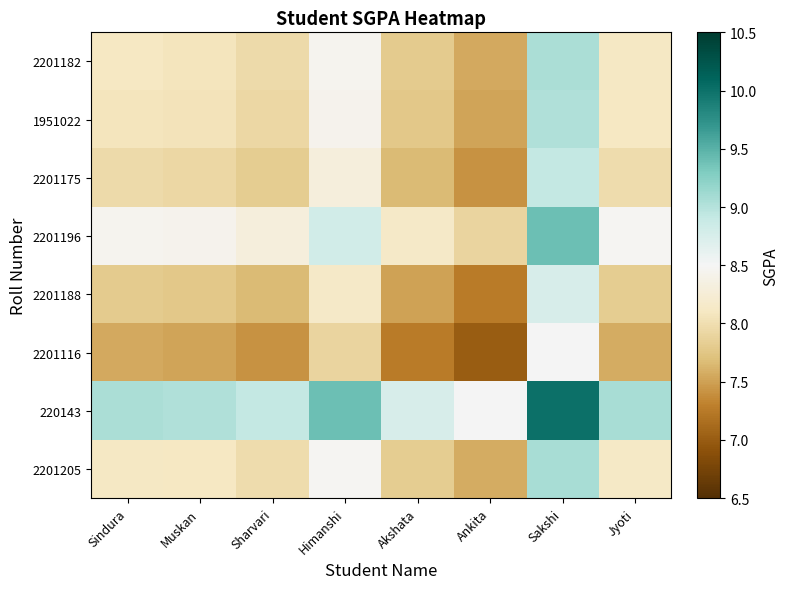

Which has a higher value, Jyoti or Himanshi?

Himanshi